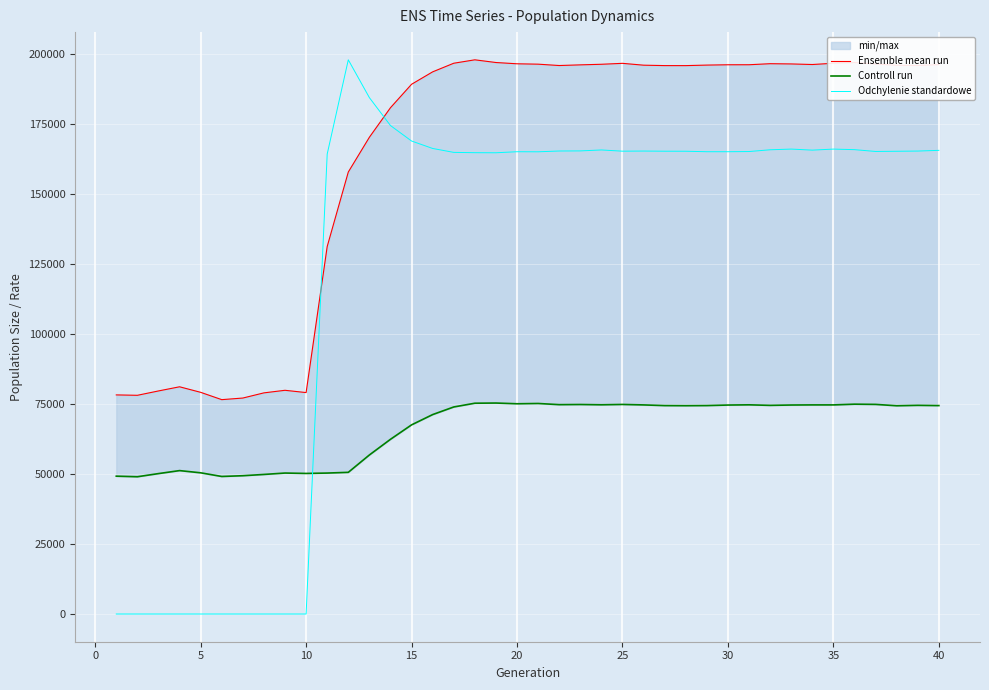

What is the maximum value for Odchylenie standardowe?

197839.0